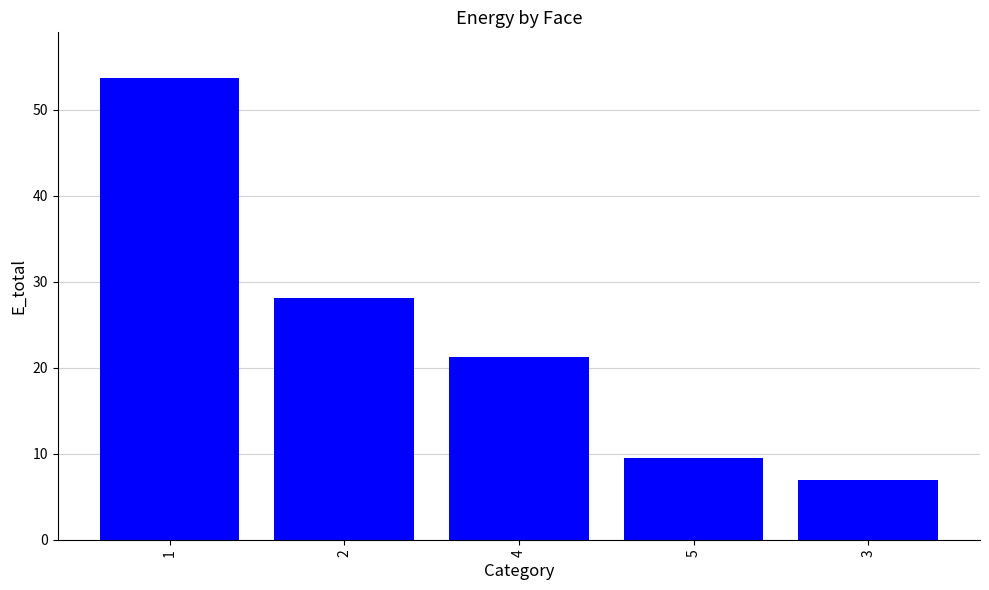

How many values are below 21?

2